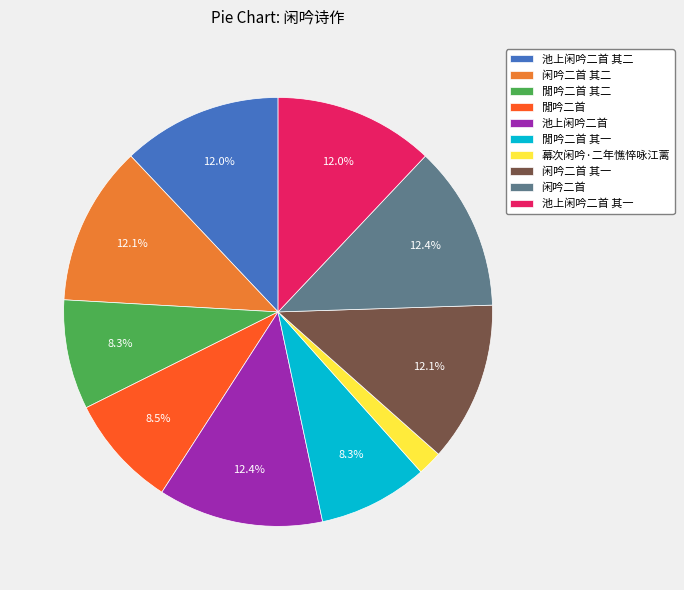

To the nearest percent, what is the average slice percentage?

10%